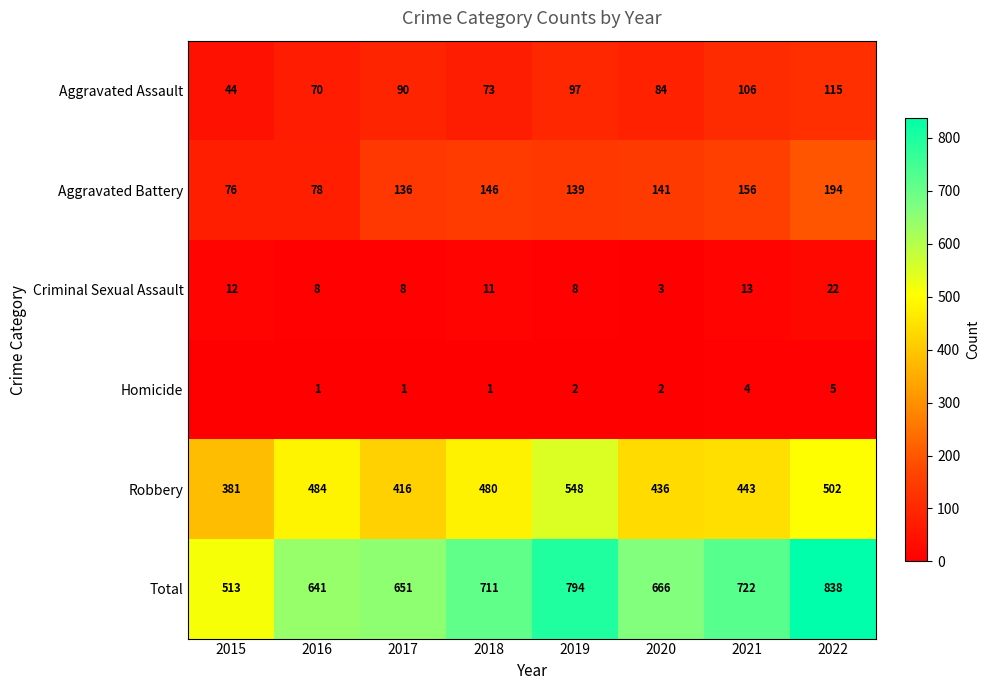

Which category has the lowest value across all series?

2015